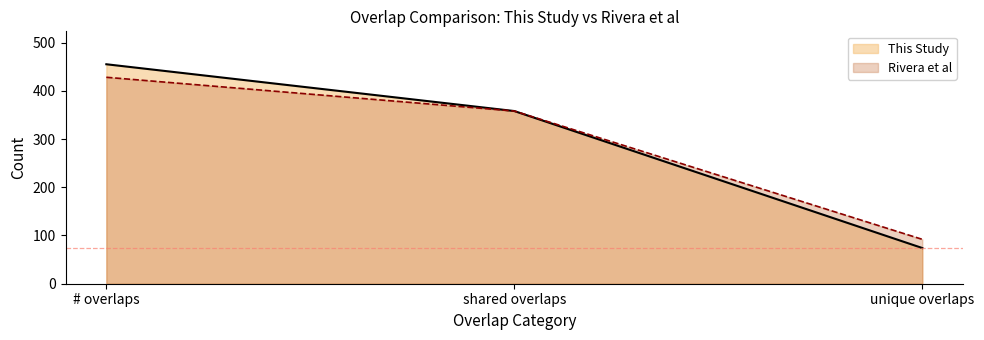

What is the total value across all series at shared overlaps?

716